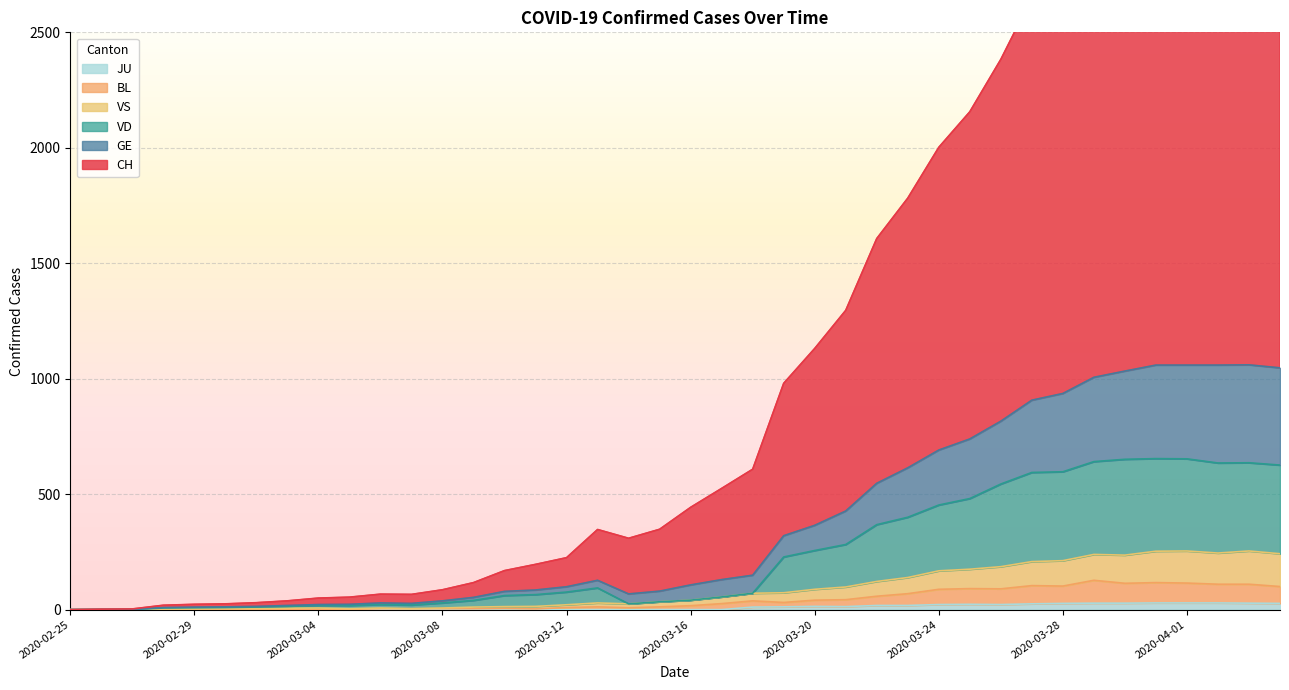

True or false: BL and VS intersect in this chart.

False